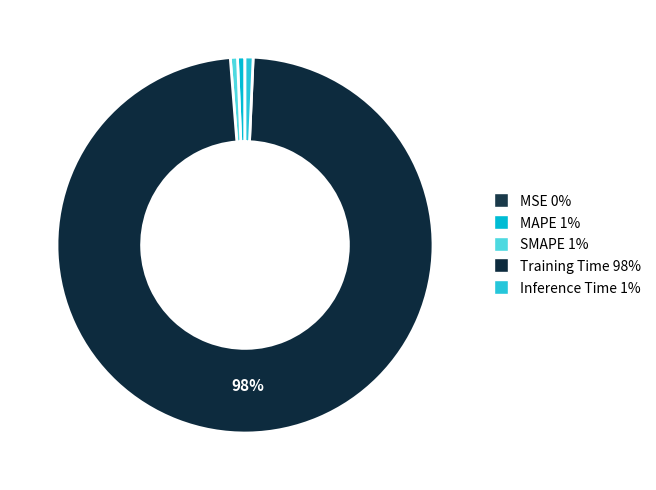

True or false: Inference Time accounts for 8% of the total.

False